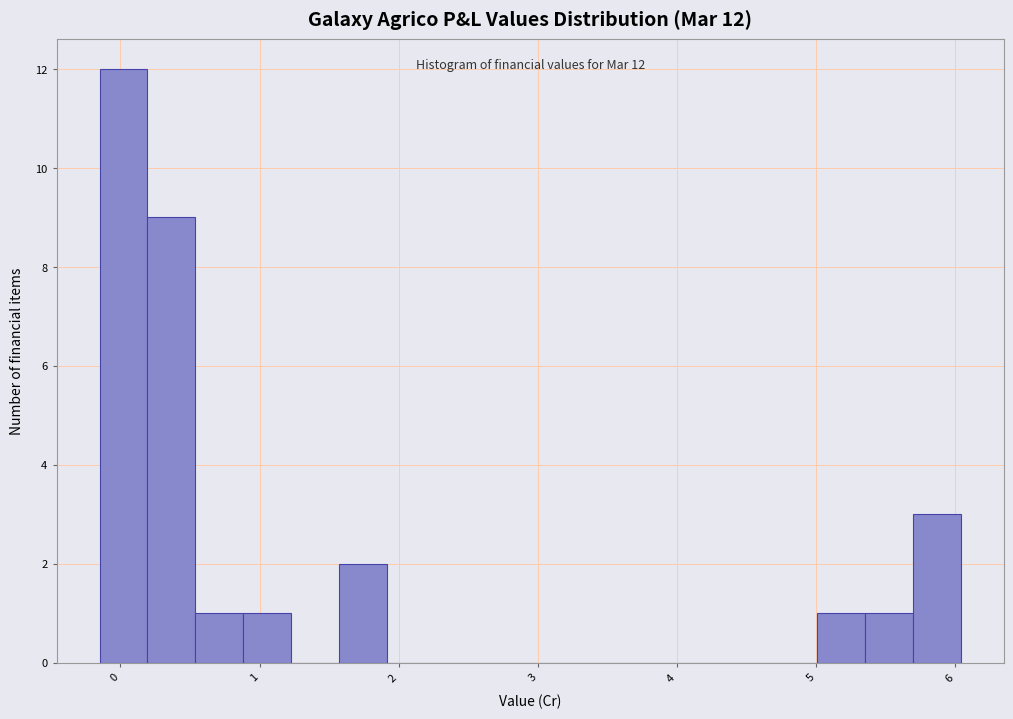

Read against the x-axis, roughly where is the centre of the tallest bar?

0.0